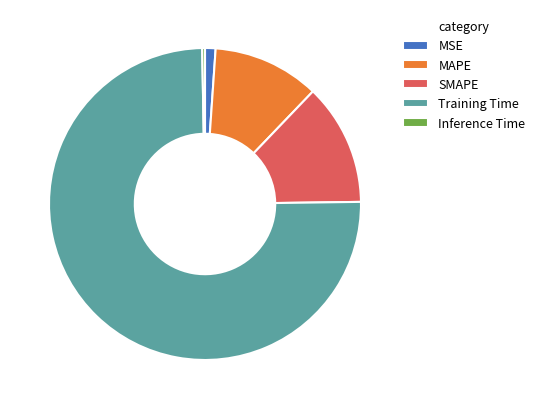

Is SMAPE the majority of the pie?

No